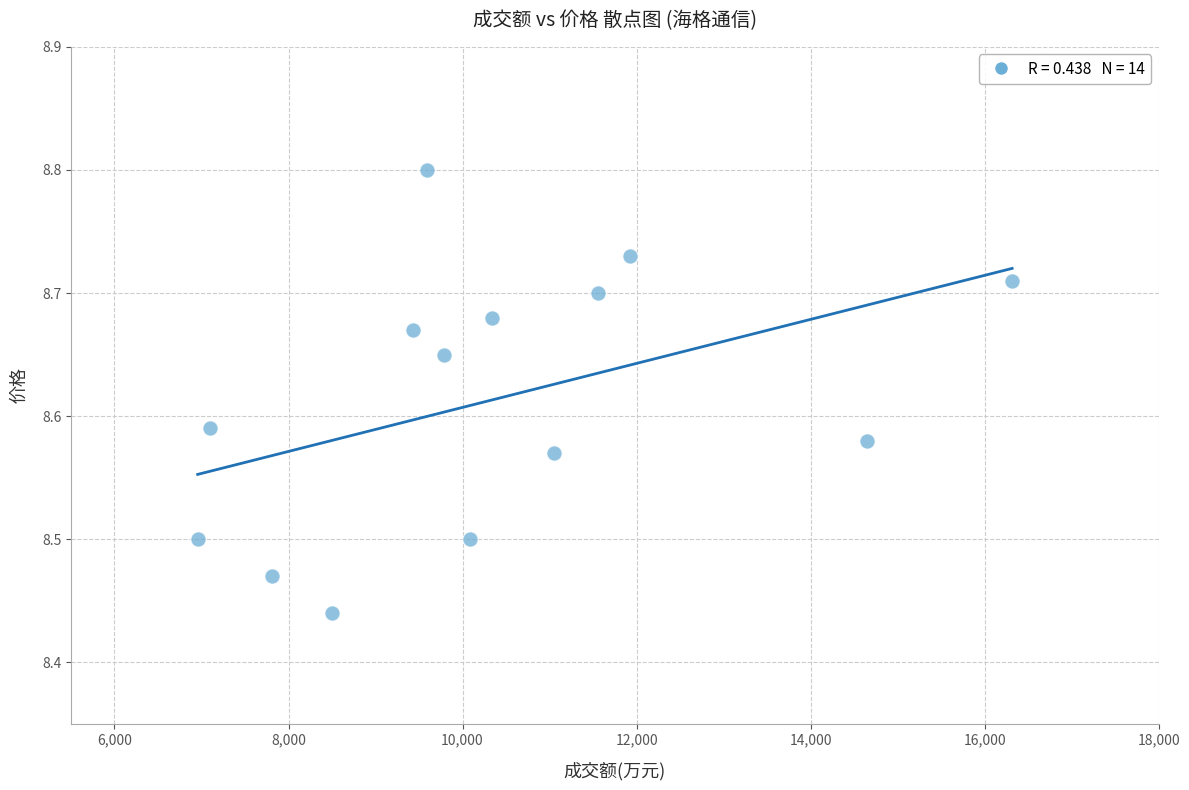

What is the range of Y values (max minus min)?

0.4